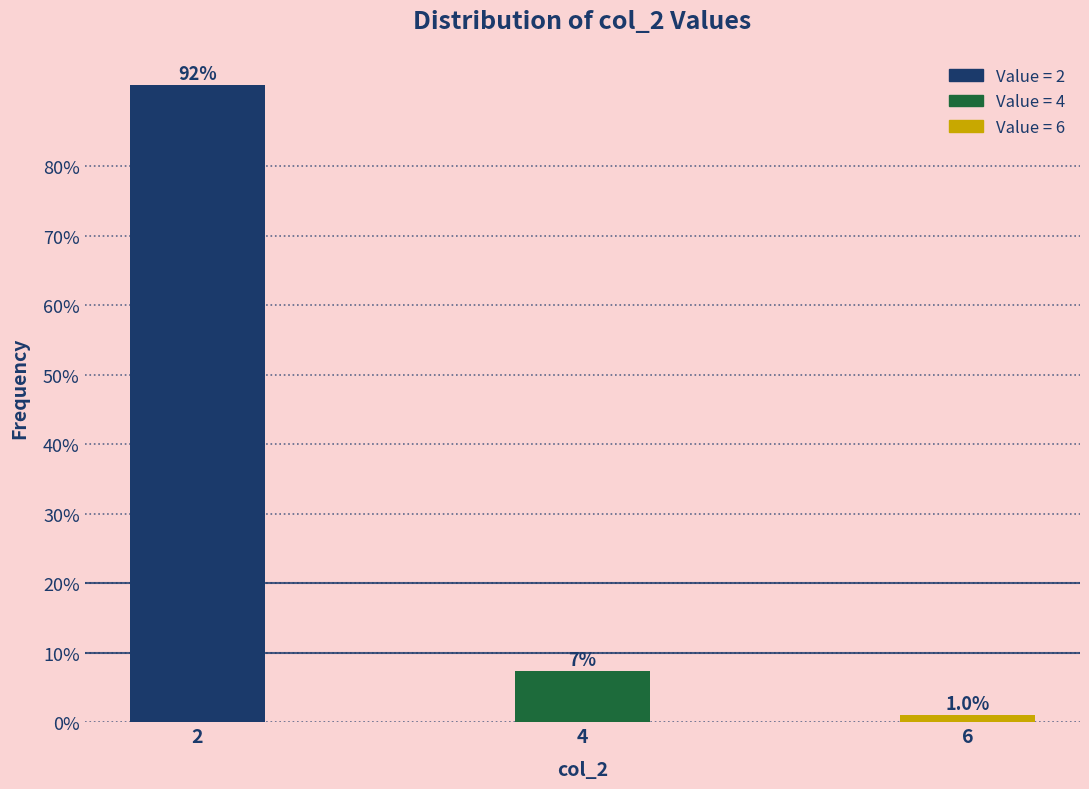

Reading left to right, list all the values displayed in this chart.

2=91.7	4=7.3	6=1.0